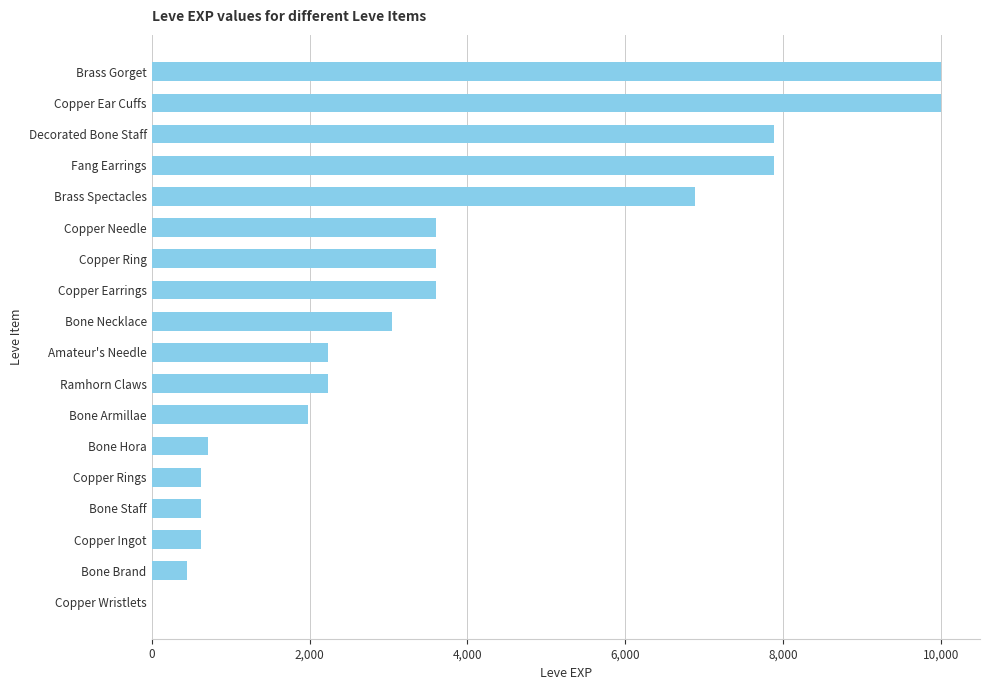

The value at Bone Armillae is 1980. True or false?

True